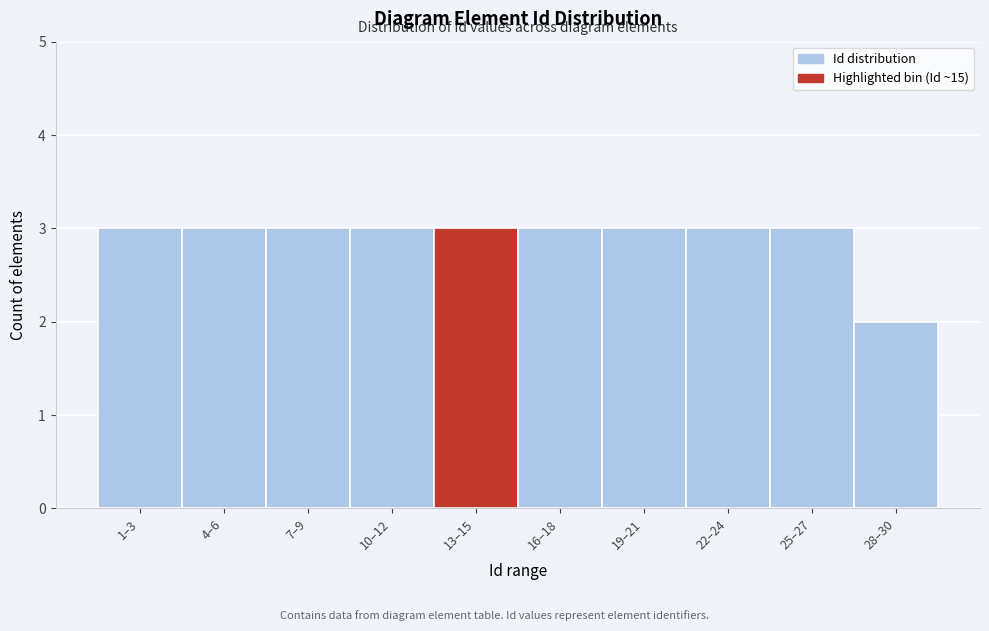

Reading left to right, extract all data points from this chart.

1–3=3	4–6=3	7–9=3	10–12=3	13–15=3	16–18=3	19–21=3	22–24=3	25–27=3	28–30=2